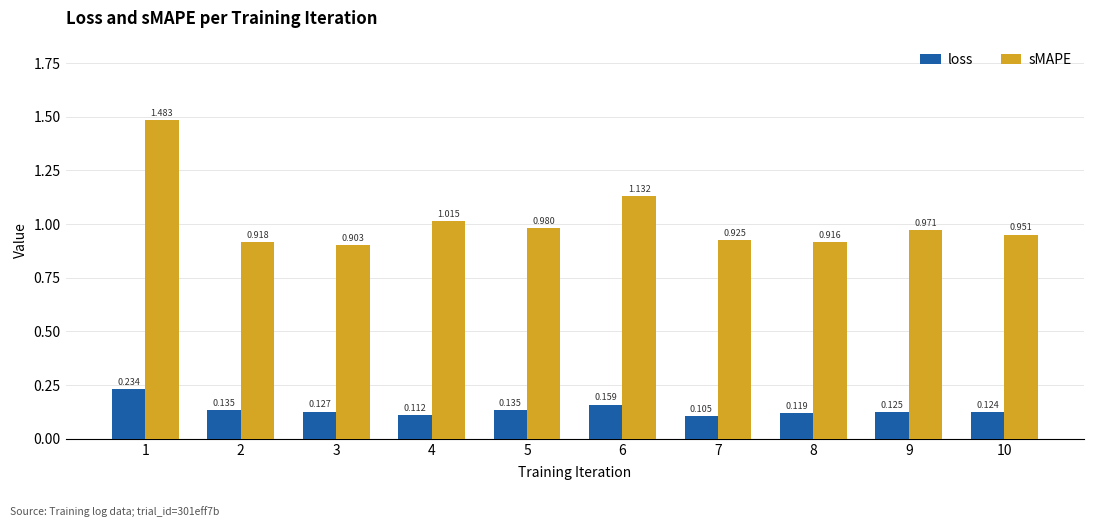

What are all the series names shown in the legend?

loss, sMAPE